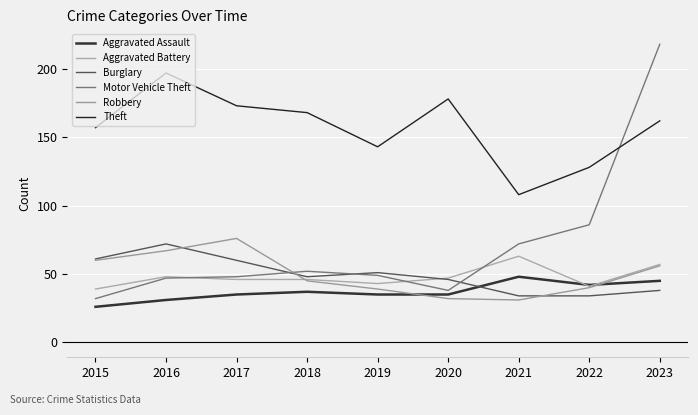

Does the chart have visible grid lines?

Yes